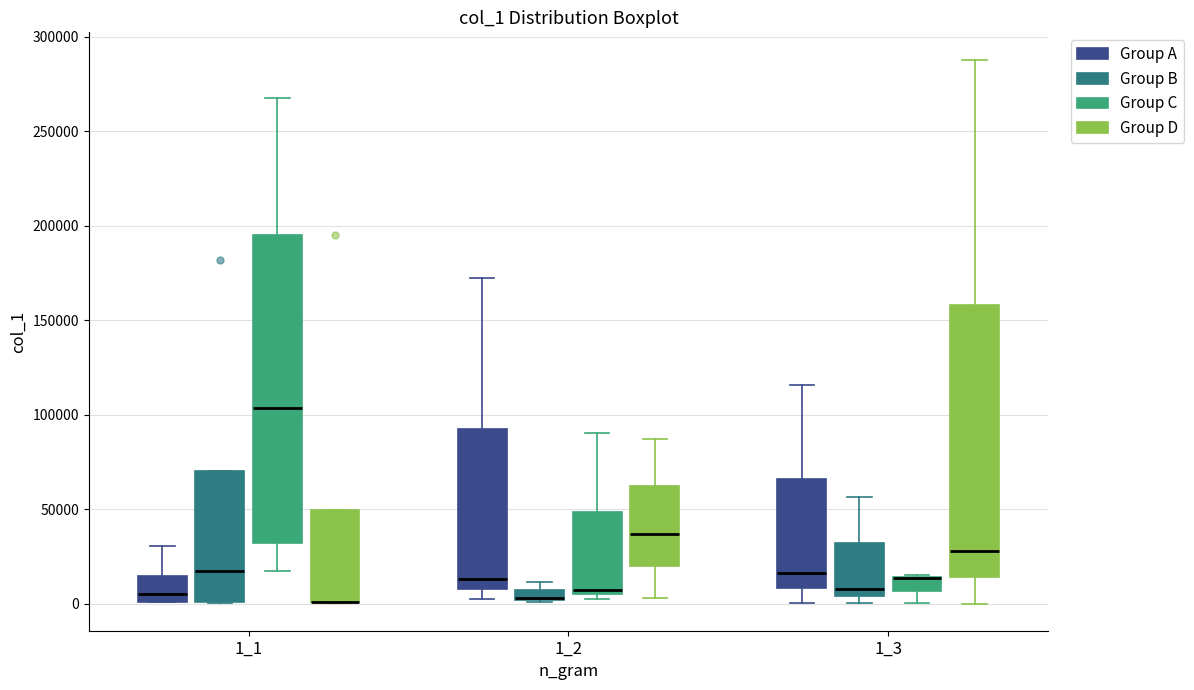

Where is the upper edge of the box for 1_1 (Group B) on the y-axis? The values are not printed on the chart, so give them approximately, as read against the axis.

70000